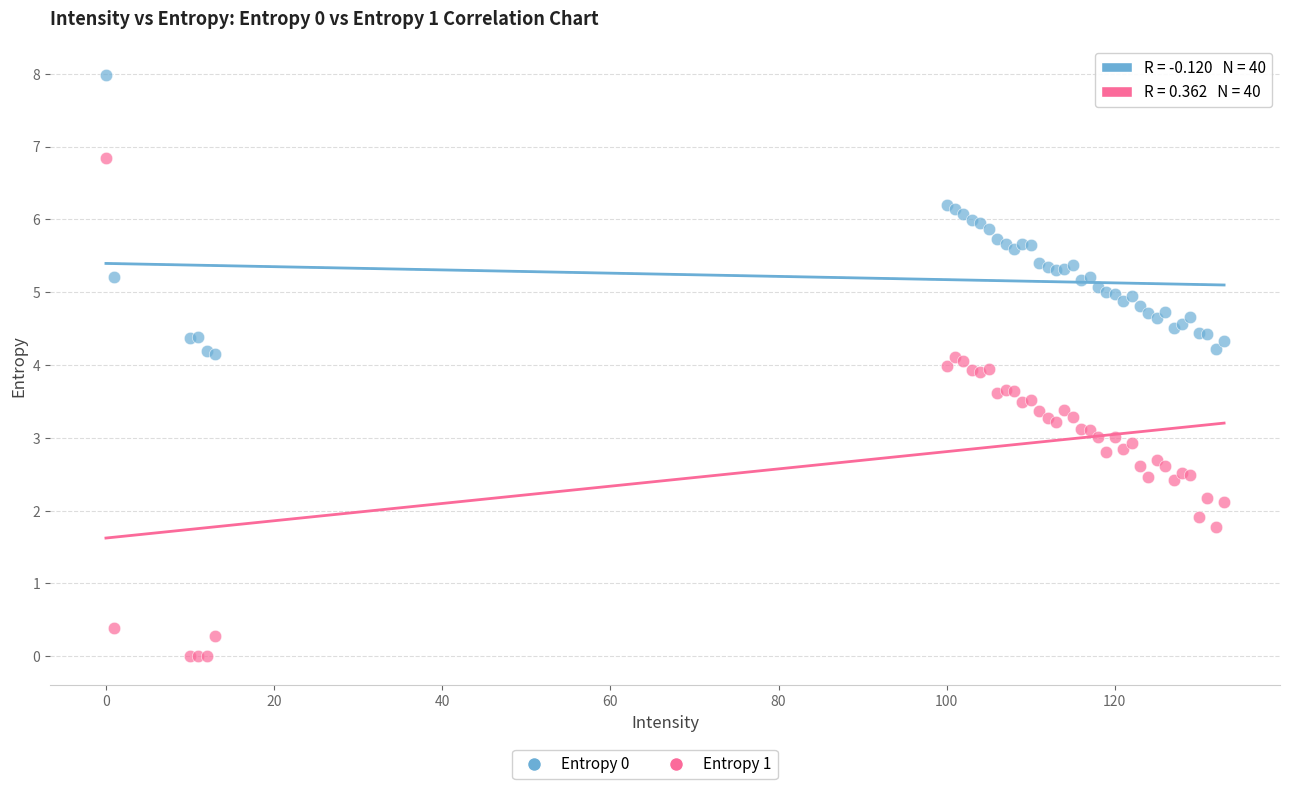

Which series reaches the minimum Y coordinate?

Entropy 1